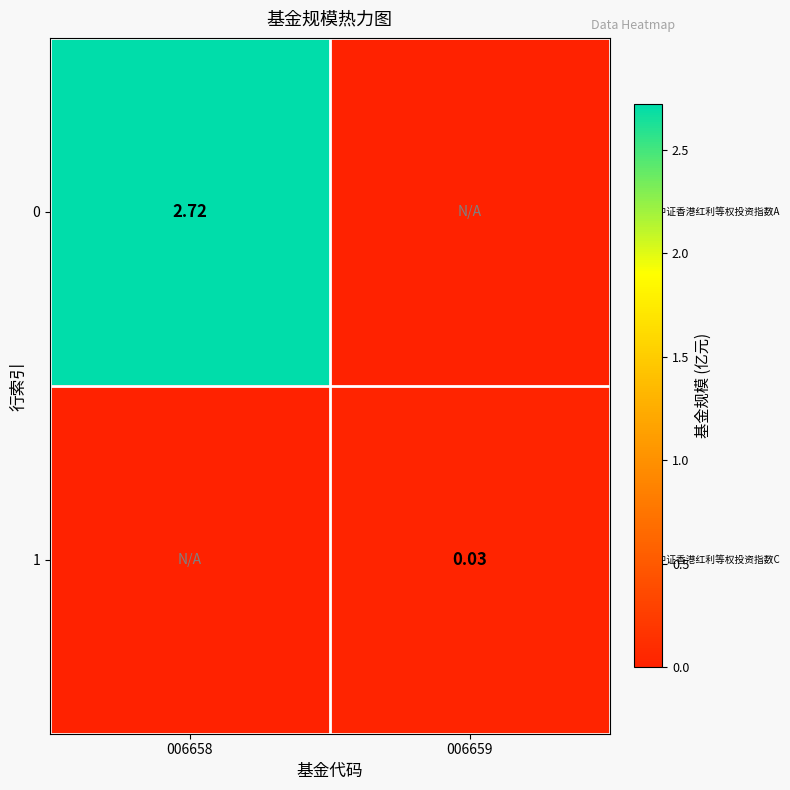

Is the value of 1 at 006659 greater than the value of 0 at 006658?

No